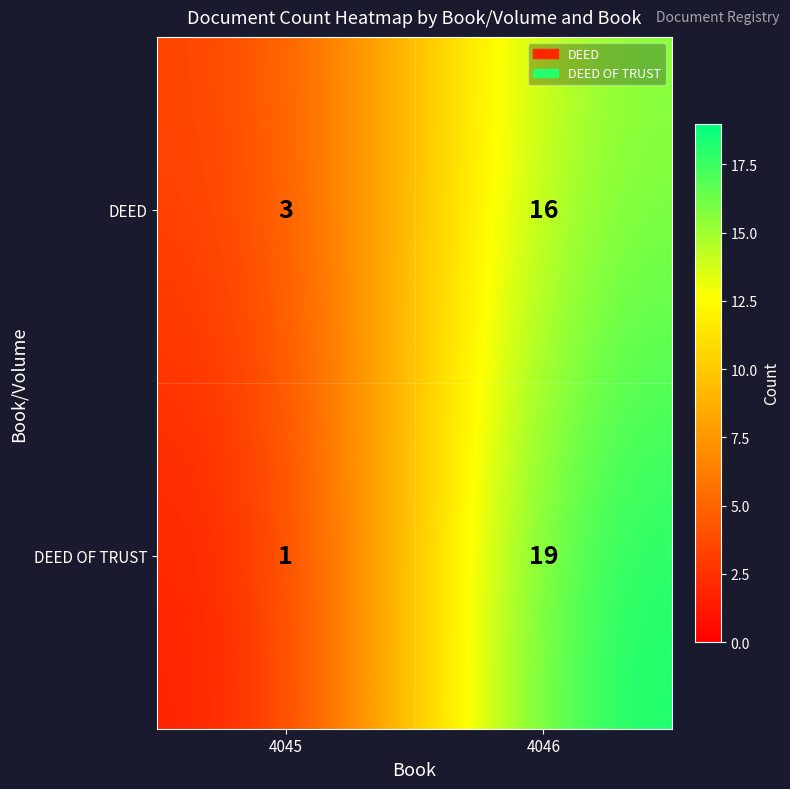

What is the highest value of the DEED series?

16